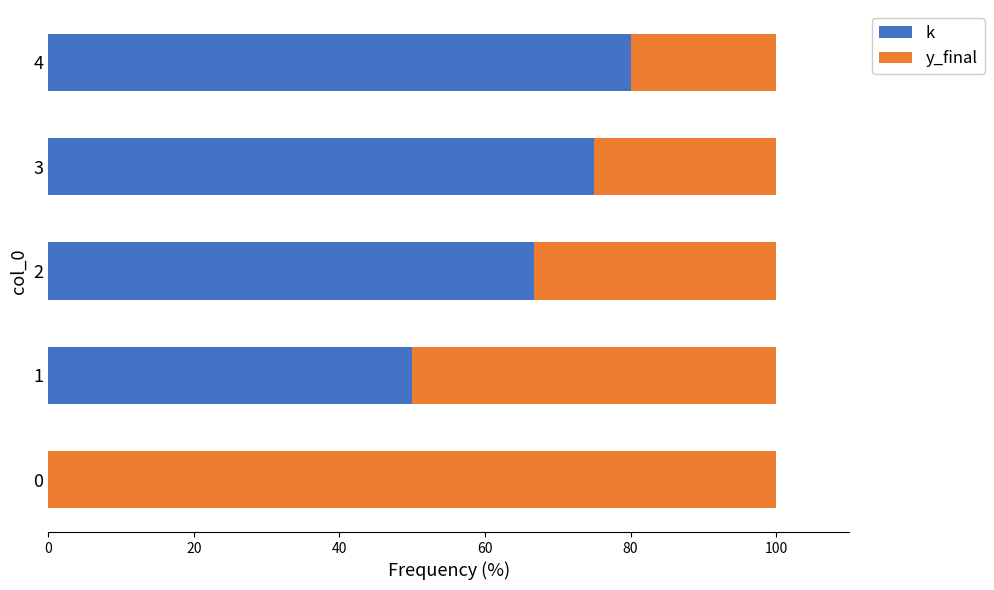

The k series shows 112.5 at 4. True or false?

False